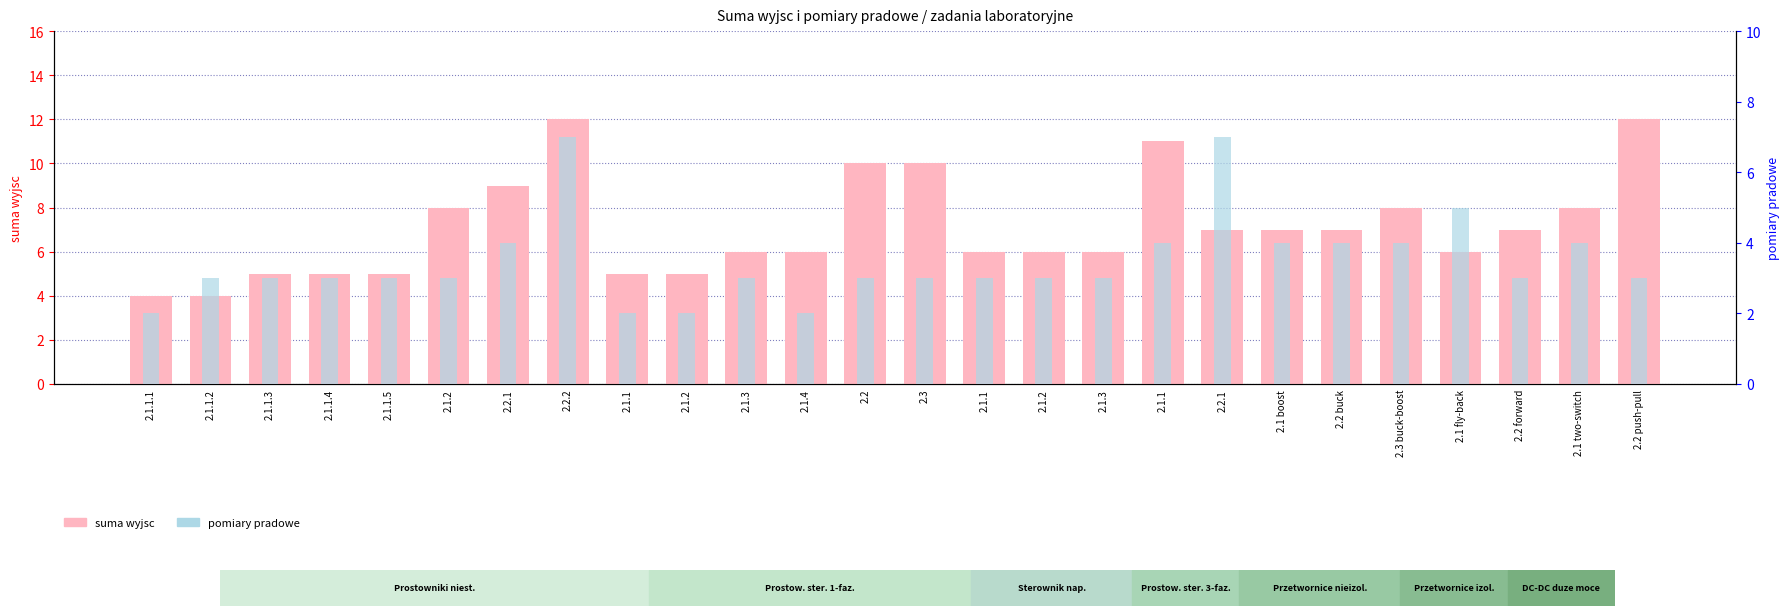

What is the difference between the highest and lowest values at 2.1.1.3?

2